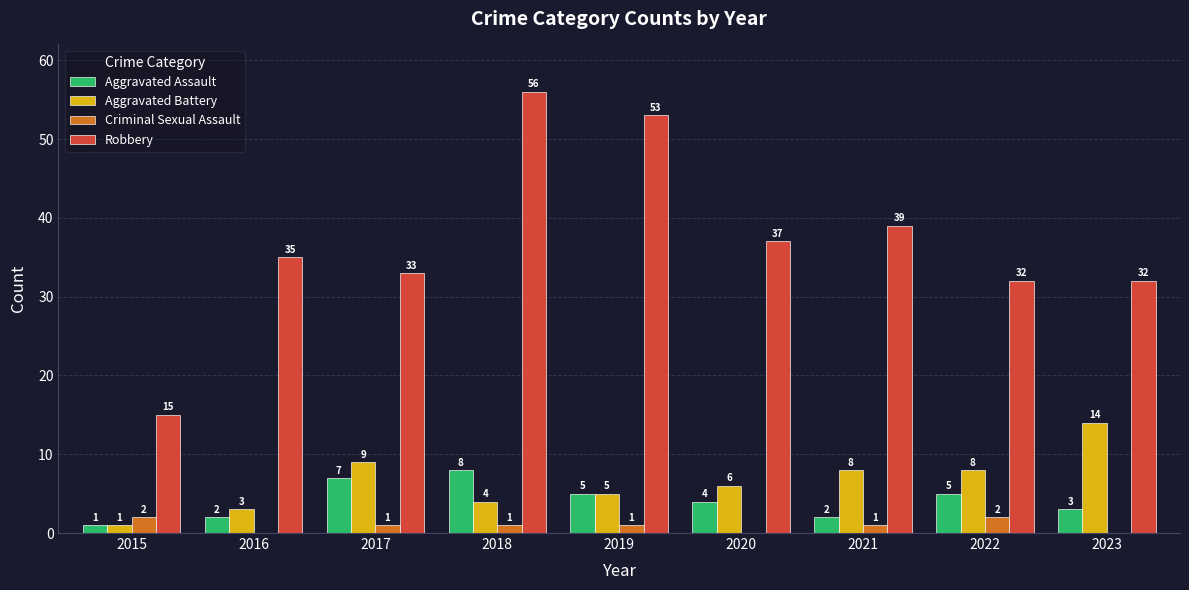

How many distinct data groups are displayed?

4